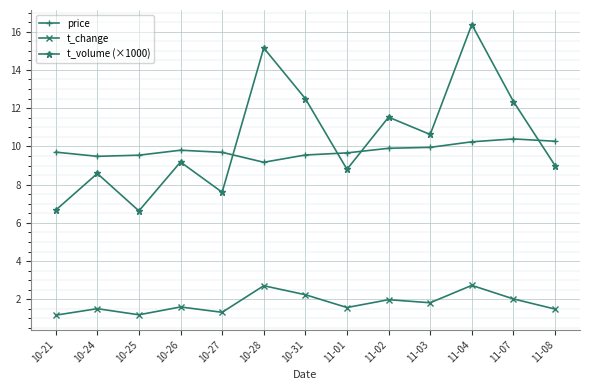

What is the difference between the price values at 10-24 and 10-27?

0.2